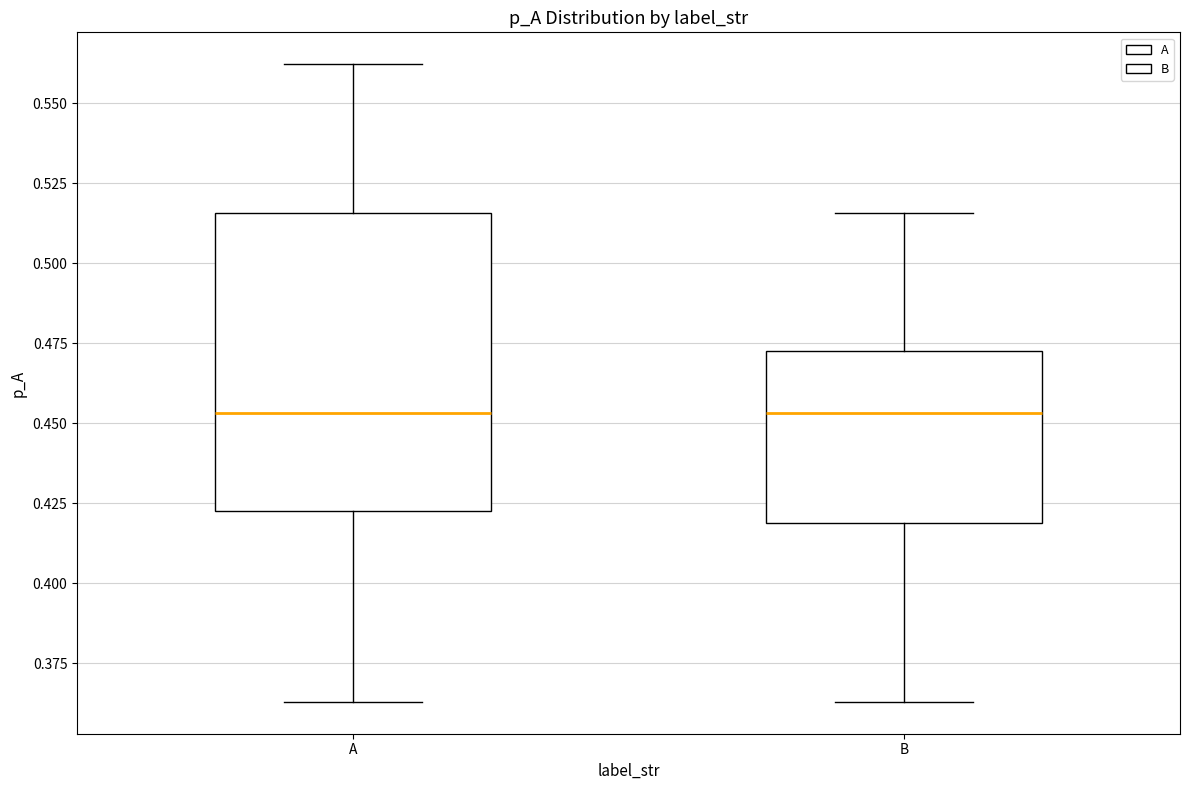

Comparing the boxes themselves (not the whiskers), which one is the tallest?

A